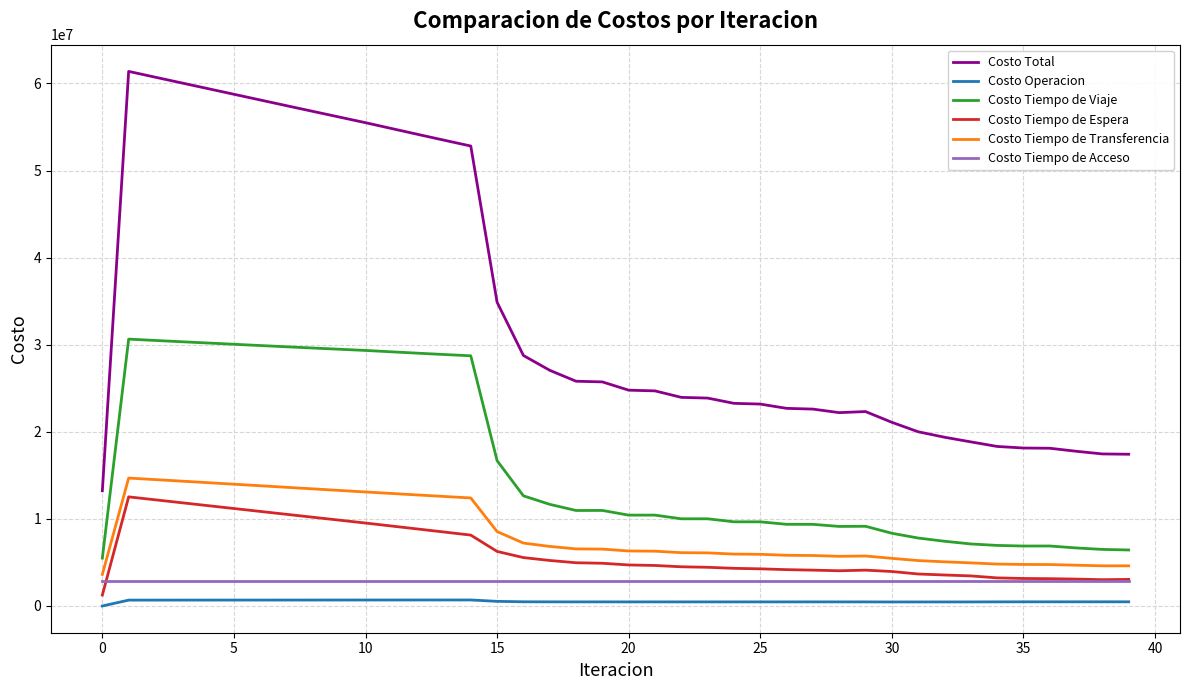

What is the maximum value shown in the chart?

61389579.7